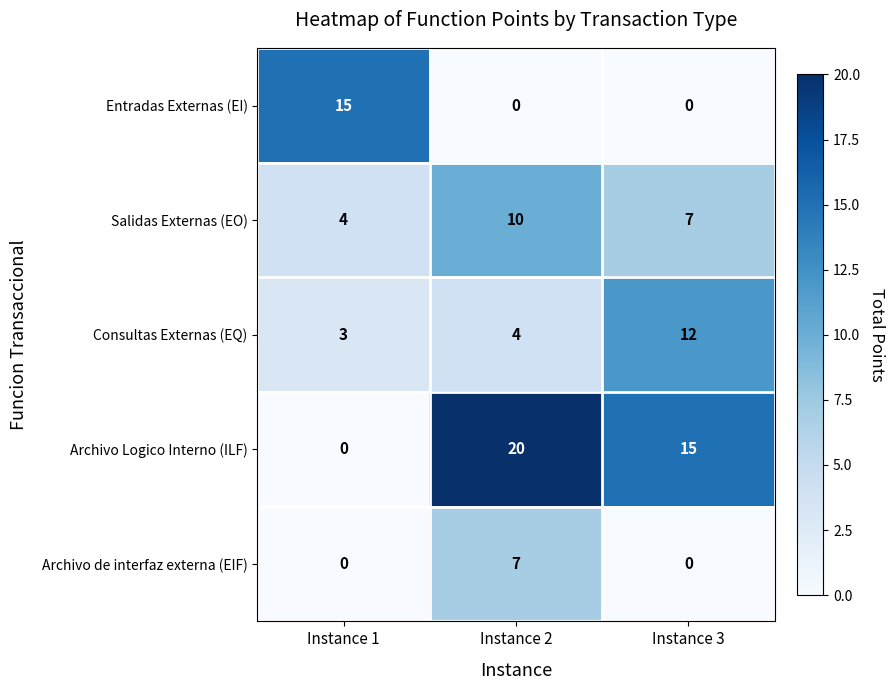

What is the total value across all series at Instance 2?

41